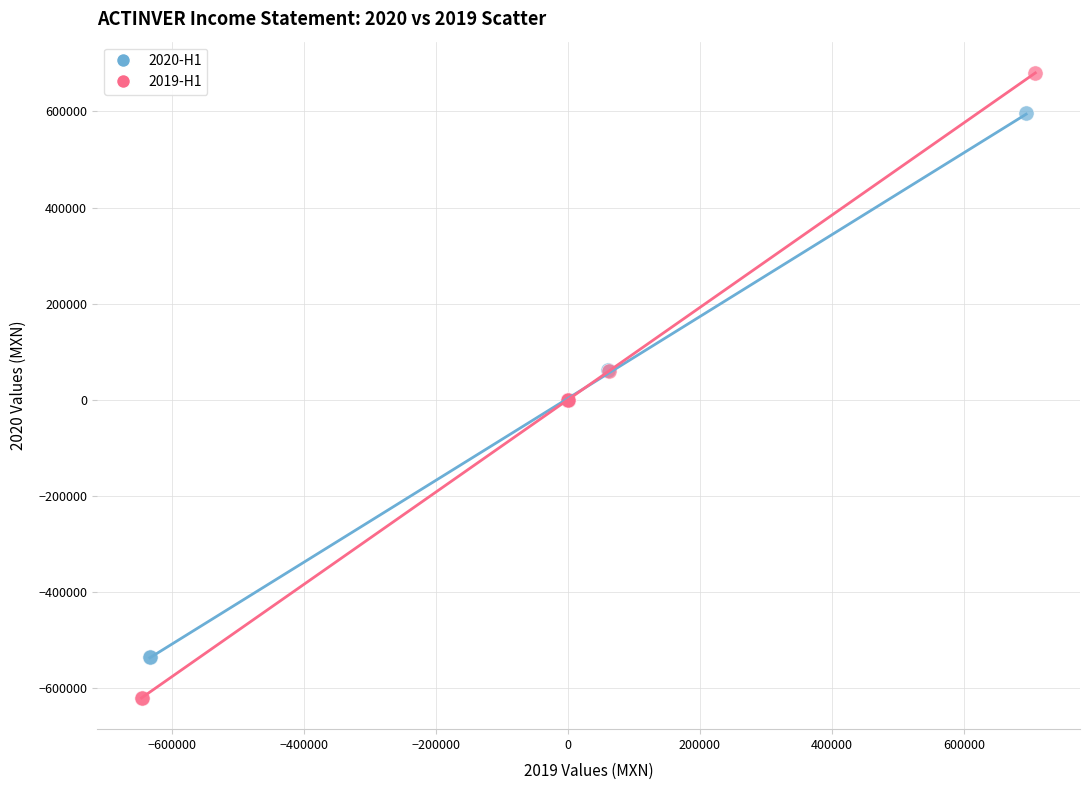

What are all the series names shown in the legend?

2020-H1, 2019-H1